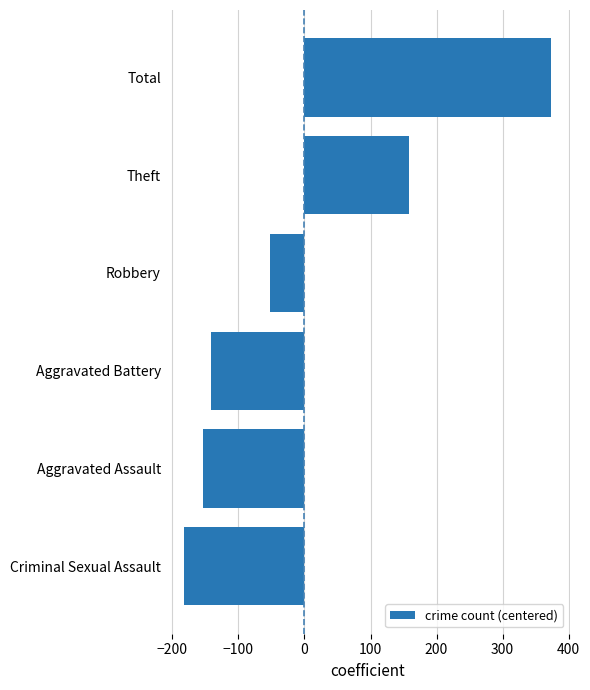

What is the change in value from Criminal Sexual Assault to Aggravated Assault?

+28.0